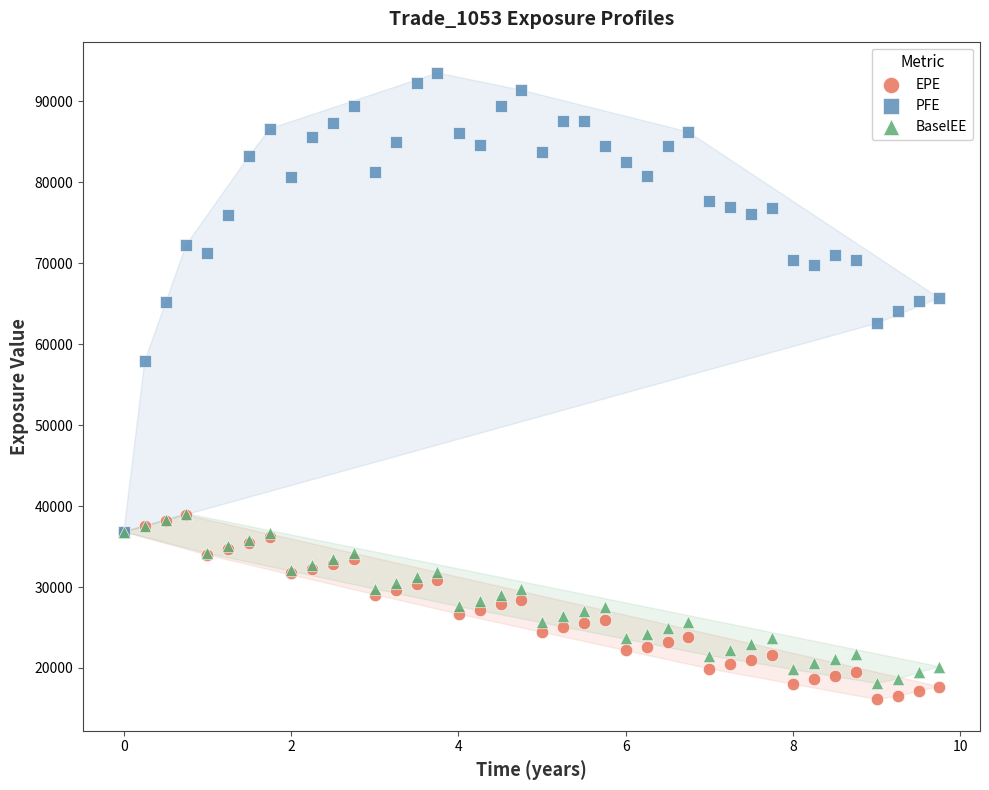

Which series has the widest spread of Y values?

PFE